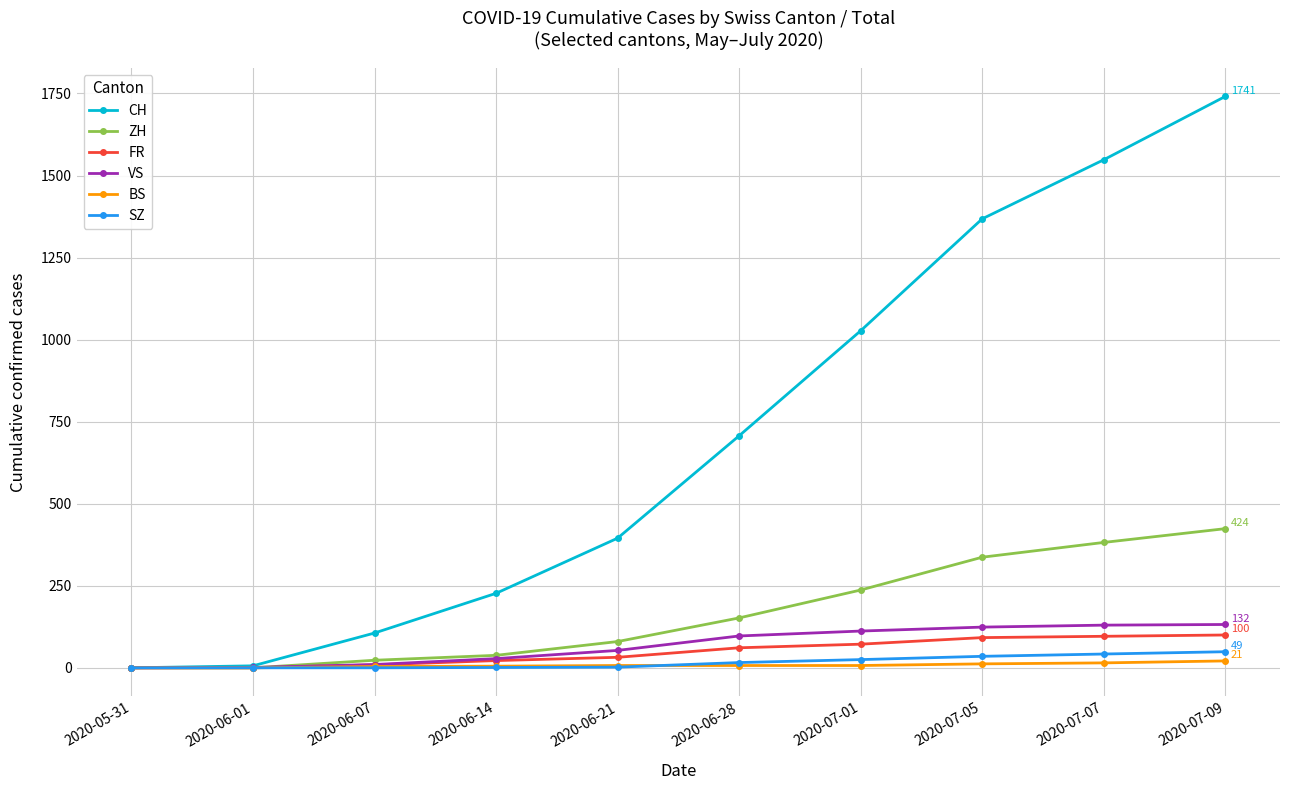

What is the label of the 10th point from the left?

2020-07-09